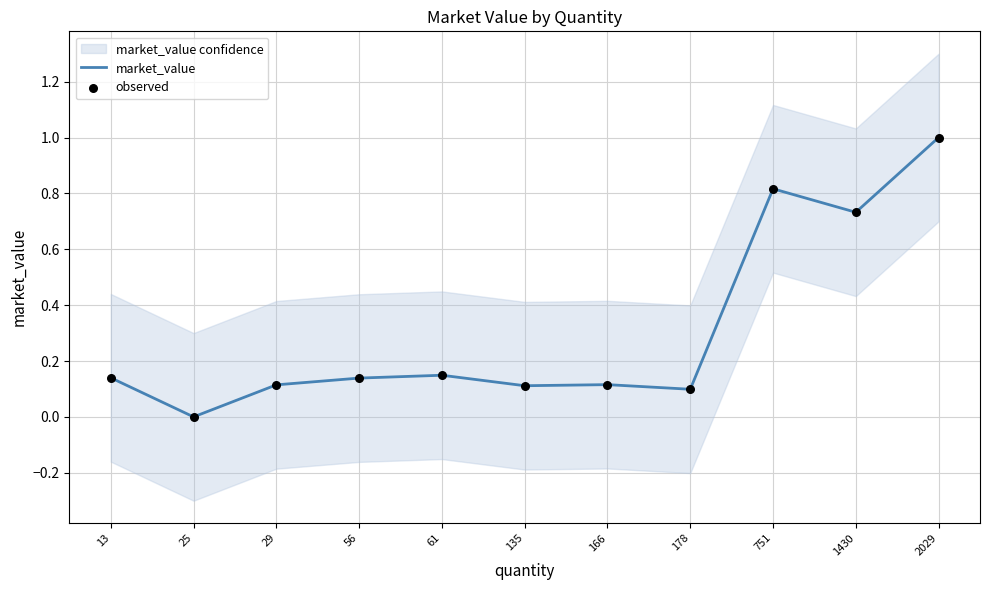

Which series has the largest total across all categories?

market_value